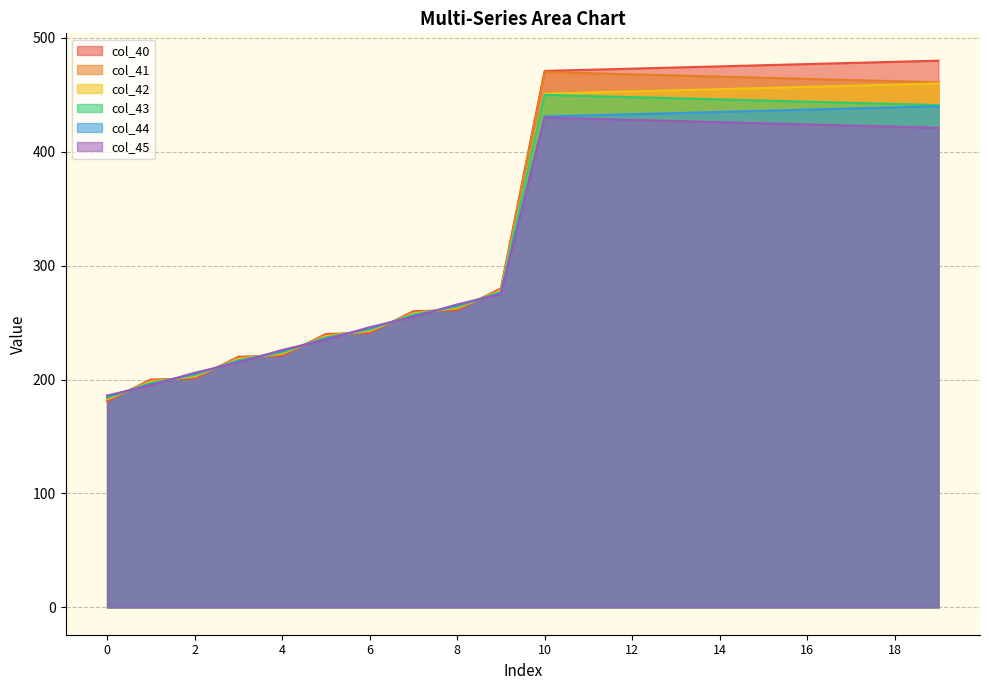

Reading right to left, list all the values displayed in this chart.

col_40: 480.0	479.0	478.0	477.0	476.0	475.0	474.0	473.0	472.0	471.0	280.0	261.0	260.0	241.0	240.0	221.0	220.0	201.0	200.0	181.0
col_41: 461.0	462.0	463.0	464.0	465.0	466.0	467.0	468.0	469.0	470.0	279.0	262.0	259.0	242.0	239.0	222.0	219.0	202.0	199.0	182.0
col_42: 460.0	459.0	458.0	457.0	456.0	455.0	454.0	453.0	452.0	451.0	278.0	263.0	258.0	243.0	238.0	223.0	218.0	203.0	198.0	183.0
col_43: 441.0	442.0	443.0	444.0	445.0	446.0	447.0	448.0	449.0	450.0	277.0	264.0	257.0	244.0	237.0	224.0	217.0	204.0	197.0	184.0
col_44: 440.0	439.0	438.0	437.0	436.0	435.0	434.0	433.0	432.0	431.0	276.0	265.0	256.0	245.0	236.0	225.0	216.0	205.0	196.0	185.0
col_45: 421.0	422.0	423.0	424.0	425.0	426.0	427.0	428.0	429.0	430.0	275.0	266.0	255.0	246.0	235.0	226.0	215.0	206.0	195.0	186.0